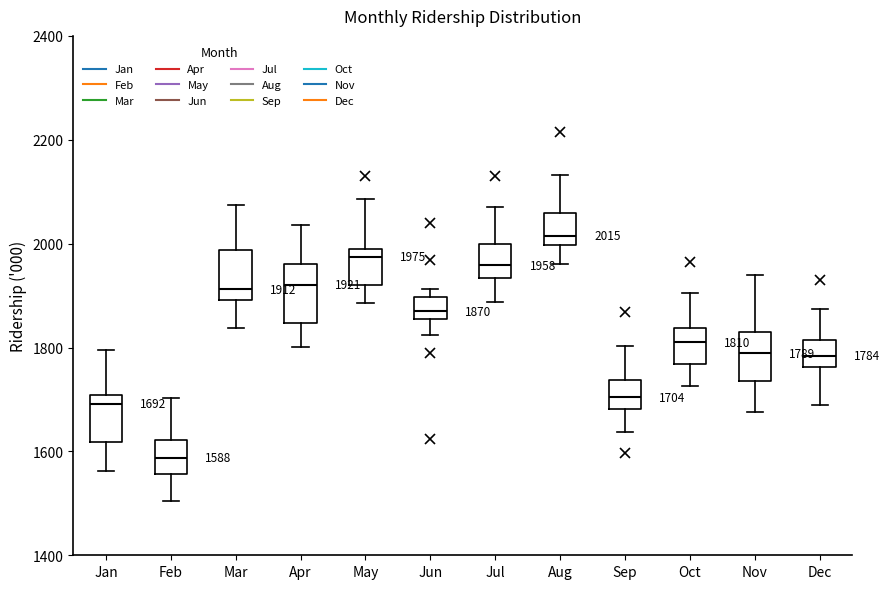

Which box has the lowest median line?

Feb